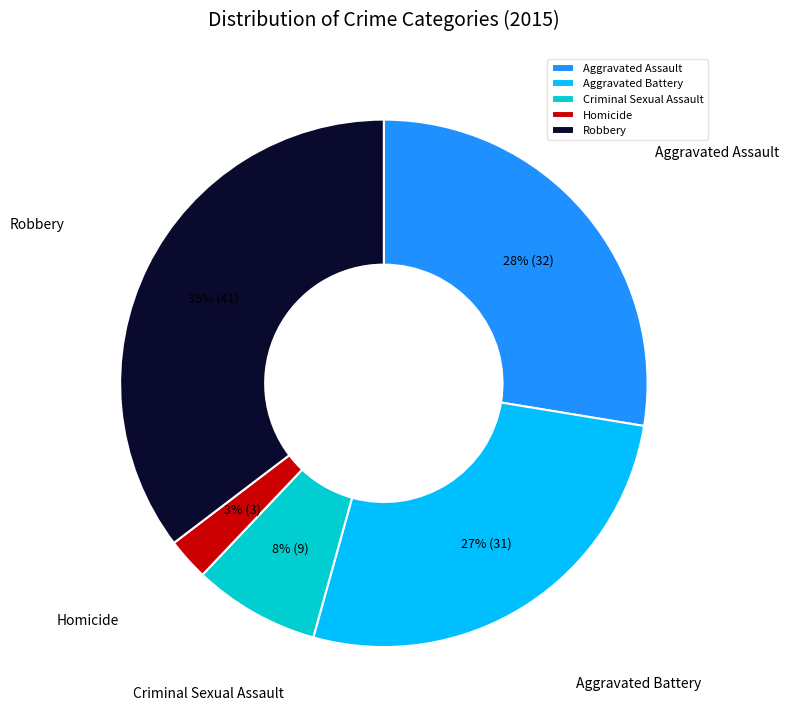

Is it true that Homicide is 11% of the pie?

False